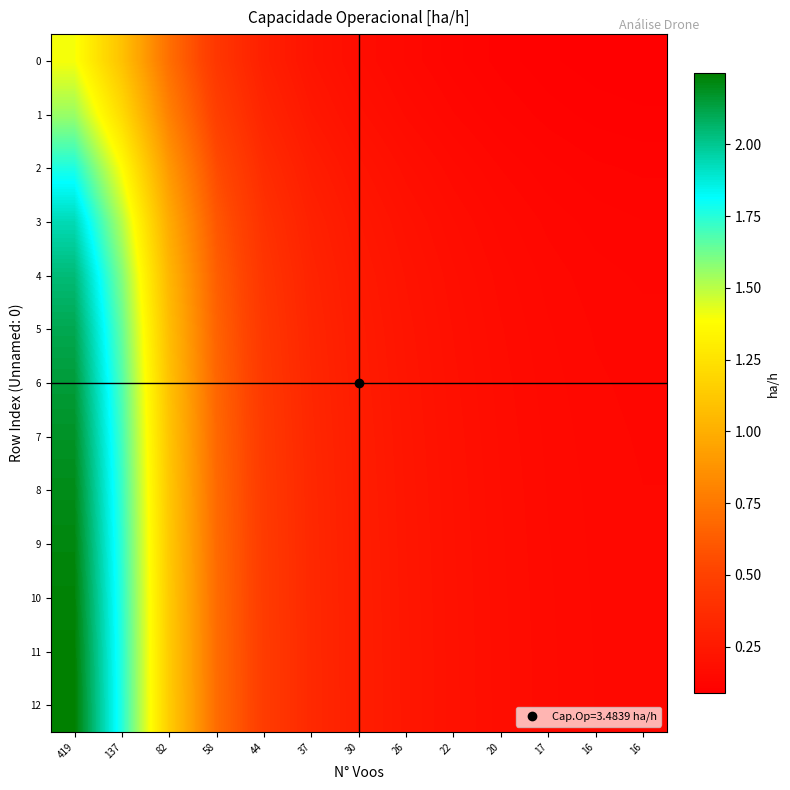

Reading left to right, what are all the values shown in this chart?

0: 419=1.4	137=1.1	82=0.7	58=0.4	44=0.3	37=0.2	30=0.2	26=0.1	22=0.1	20=0.1	17=0.1	16=0.1	16=0.1
1: 419=1.6	137=1.2	82=0.8	58=0.5	44=0.3	37=0.2	30=0.2	26=0.2	22=0.1	20=0.1	17=0.1	16=0.1	16=0.1
2: 419=1.8	137=1.4	82=0.9	58=0.6	44=0.4	37=0.3	30=0.2	26=0.2	22=0.2	20=0.1	17=0.1	16=0.1	16=0.1
3: 419=1.9	137=1.5	82=1.0	58=0.6	44=0.4	37=0.3	30=0.2	26=0.2	22=0.2	20=0.2	17=0.1	16=0.1	16=0.1
4: 419=2.0	137=1.6	82=1.0	58=0.6	44=0.4	37=0.3	30=0.3	26=0.2	22=0.2	20=0.2	17=0.1	16=0.1	16=0.1
5: 419=2.1	137=1.6	82=1.1	58=0.7	44=0.4	37=0.3	30=0.3	26=0.2	22=0.2	20=0.2	17=0.1	16=0.1	16=0.1
6: 419=2.1	137=1.7	82=1.1	58=0.7	44=0.4	37=0.3	30=0.3	26=0.2	22=0.2	20=0.2	17=0.2	16=0.1	16=0.1
7: 419=2.2	137=1.7	82=1.1	58=0.7	44=0.5	37=0.3	30=0.3	26=0.2	22=0.2	20=0.2	17=0.2	16=0.1	16=0.1
8: 419=2.2	137=1.7	82=1.1	58=0.7	44=0.5	37=0.3	30=0.3	26=0.2	22=0.2	20=0.2	17=0.2	16=0.1	16=0.1
9: 419=2.2	137=1.7	82=1.1	58=0.7	44=0.5	37=0.3	30=0.3	26=0.2	22=0.2	20=0.2	17=0.2	16=0.1	16=0.1
10: 419=2.2	137=1.7	82=1.1	58=0.7	44=0.5	37=0.3	30=0.3	26=0.2	22=0.2	20=0.2	17=0.2	16=0.1	16=0.1
11: 419=2.2	137=1.8	82=1.1	58=0.7	44=0.5	37=0.3	30=0.3	26=0.2	22=0.2	20=0.2	17=0.2	16=0.1	16=0.1
12: 419=2.2	137=1.8	82=1.1	58=0.7	44=0.5	37=0.3	30=0.3	26=0.2	22=0.2	20=0.2	17=0.2	16=0.1	16=0.1